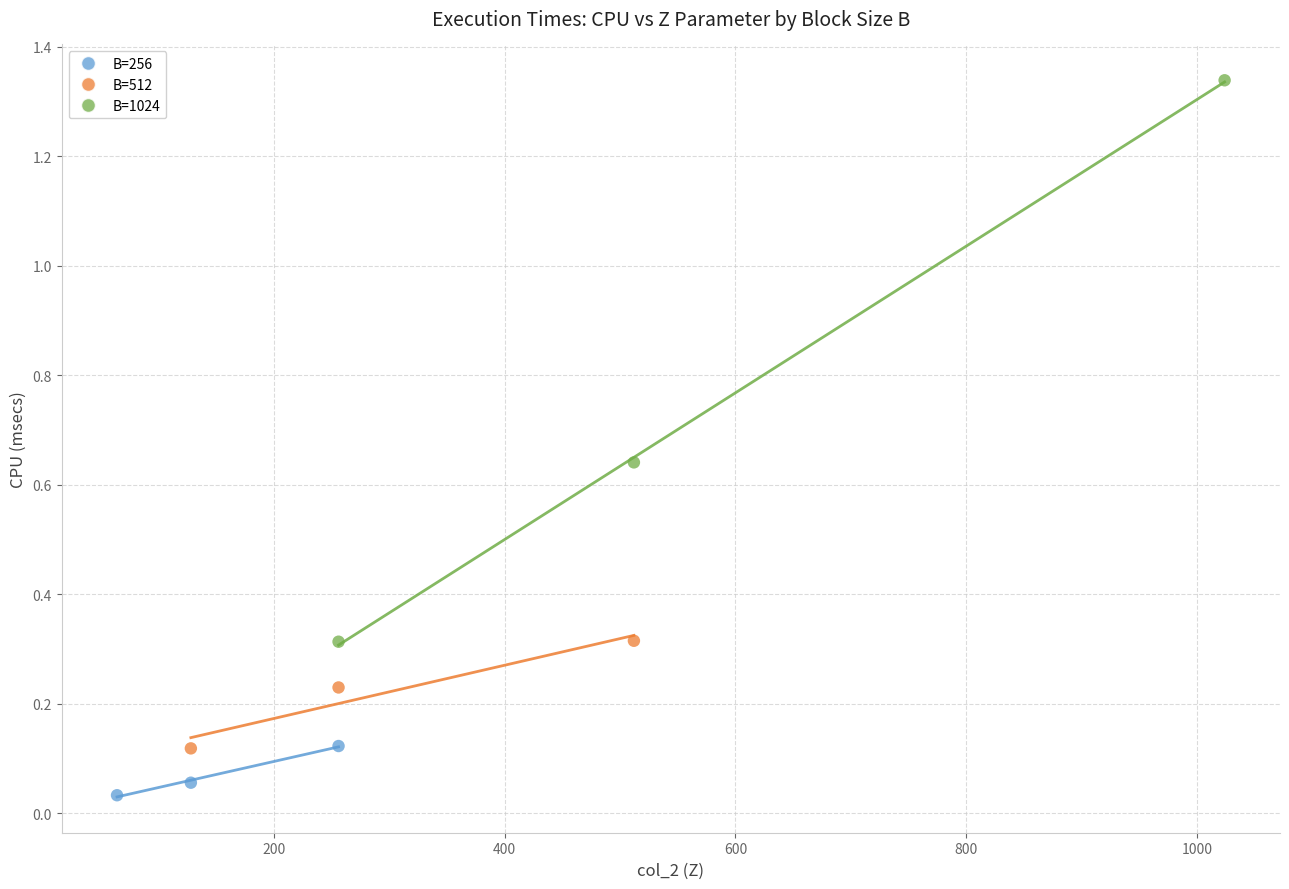

Which series reaches the minimum Y coordinate?

B=256